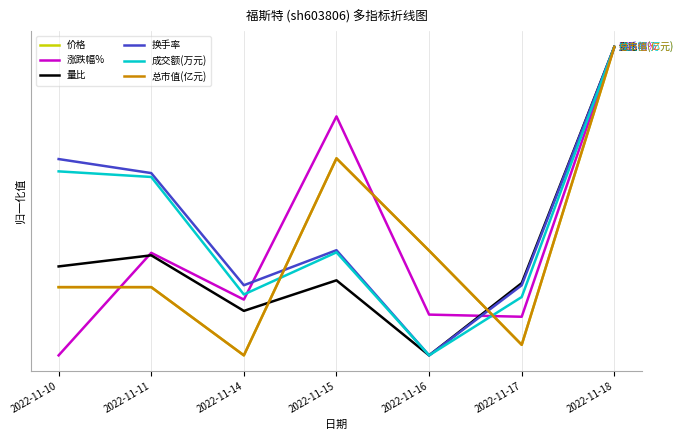

Does the chart display data point markers on the line(s)?

No